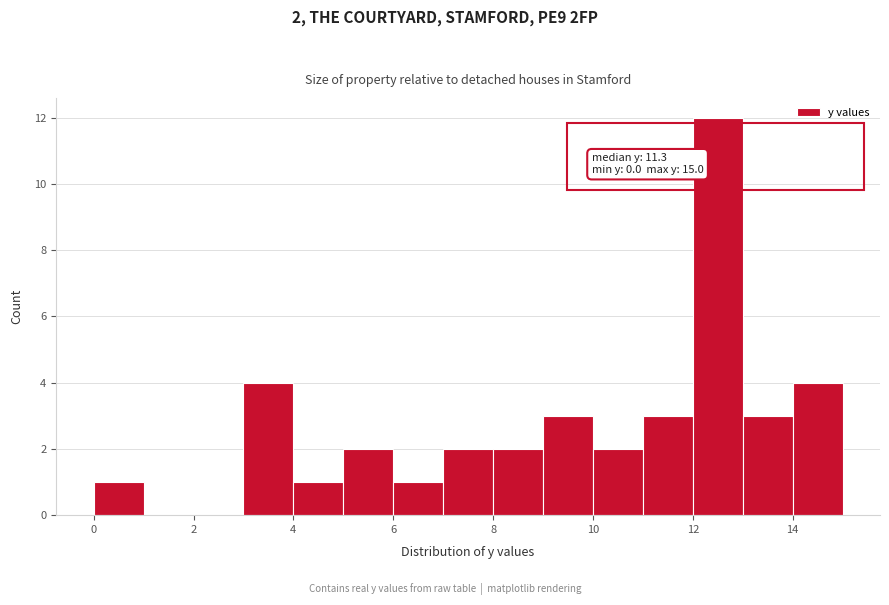

Which range on the x-axis has the tallest bar?

12 to 13